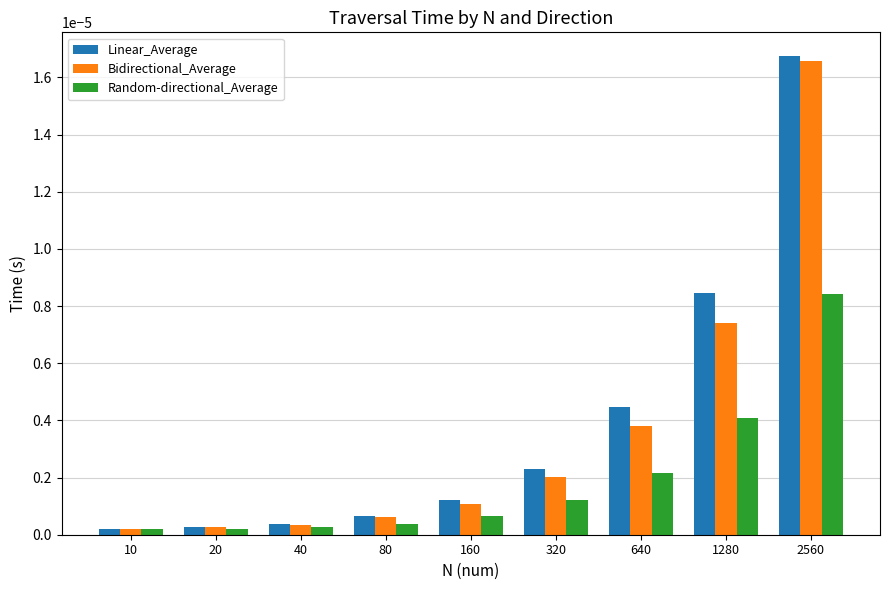

At which category is the sum across all series the highest?

2560